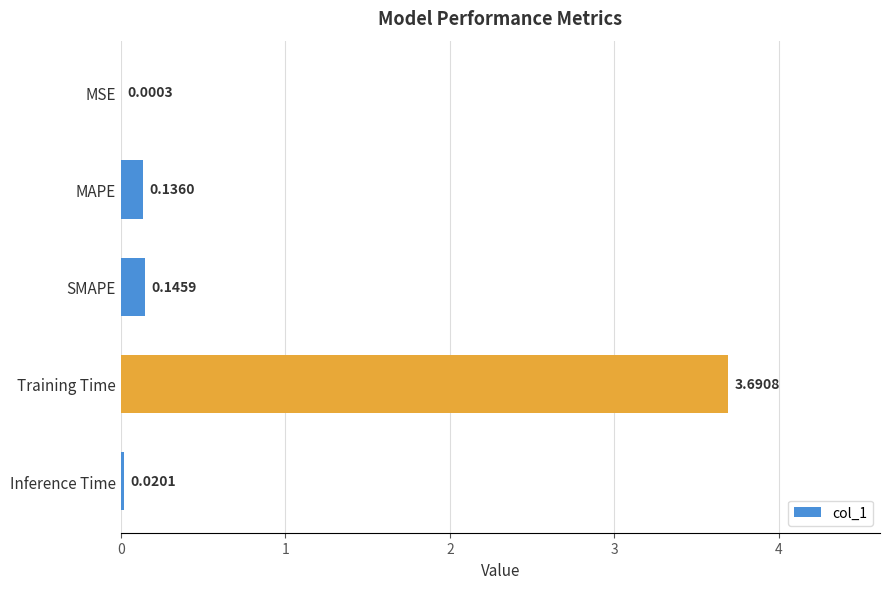

At which label is the value closest to 1?

SMAPE